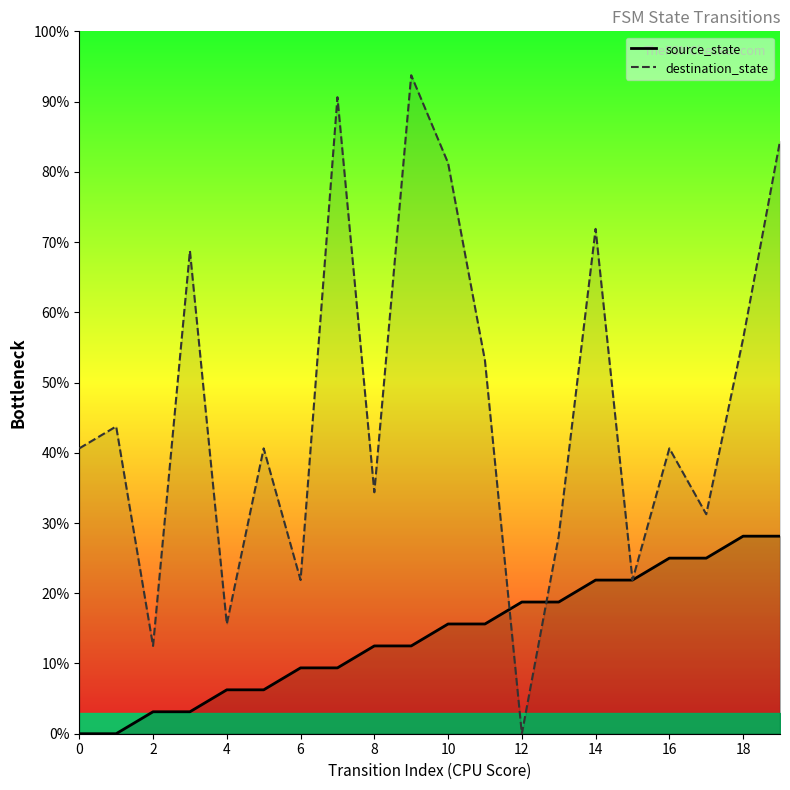

The source_state series shows -16.6 at 2. True or false?

False